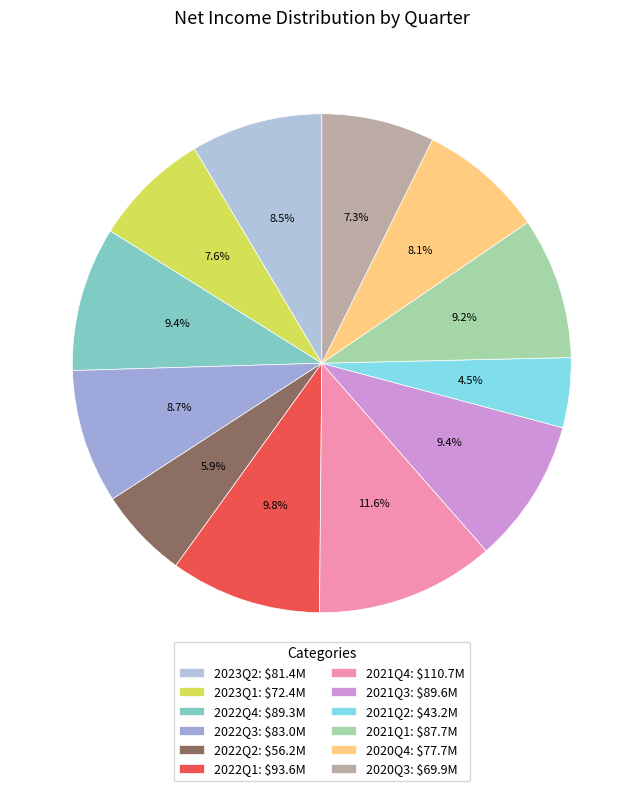

To the nearest percent, what percentage of the pie is 2022Q1?

10%